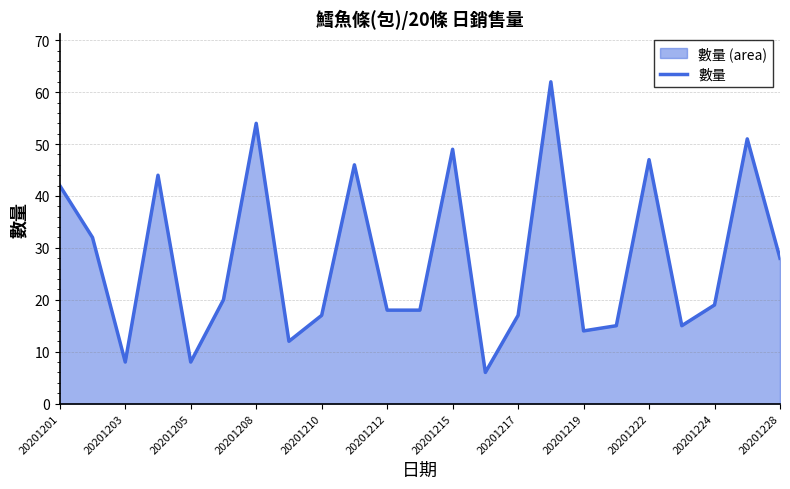

Which has a higher value, 20201219 or 20201205?

20201219